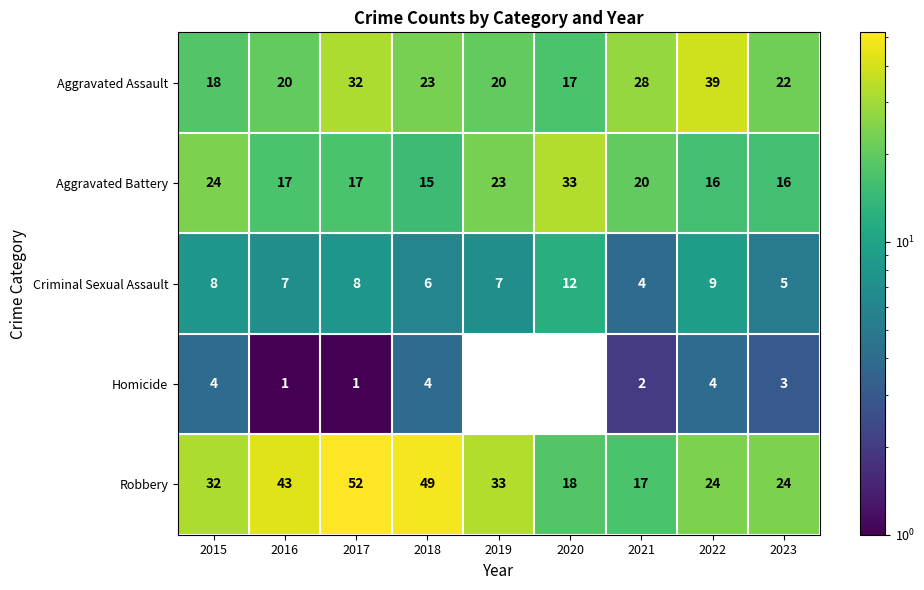

List the series in order of their peak value, highest first.

Robbery, Aggravated Assault, Aggravated Battery, Criminal Sexual Assault, Homicide